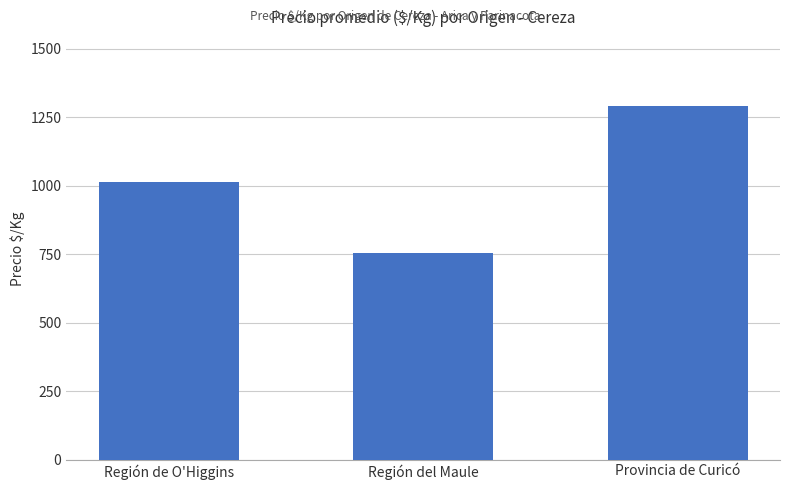

The value at Región del Maule is 1131. True or false?

False